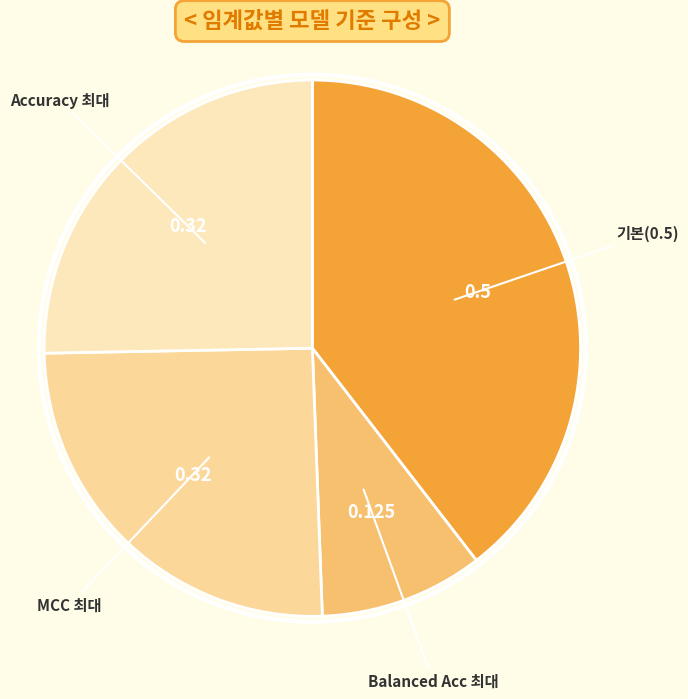

How many slices are in this pie chart?

4